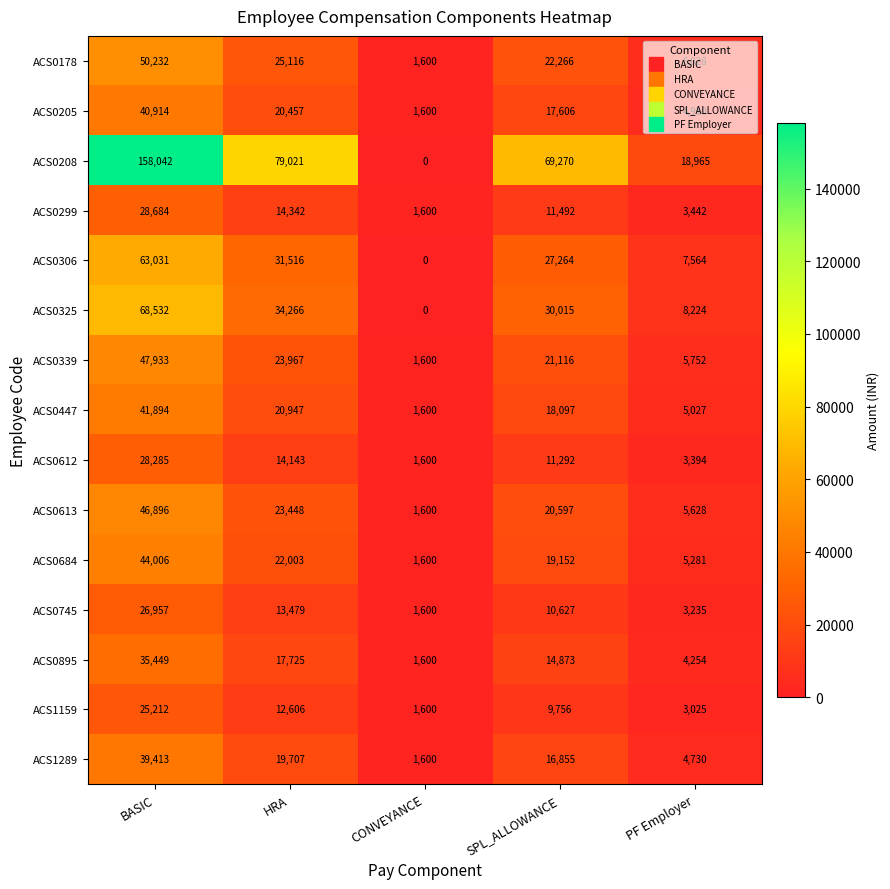

At how many categories does at least one series exceed 1465?

5